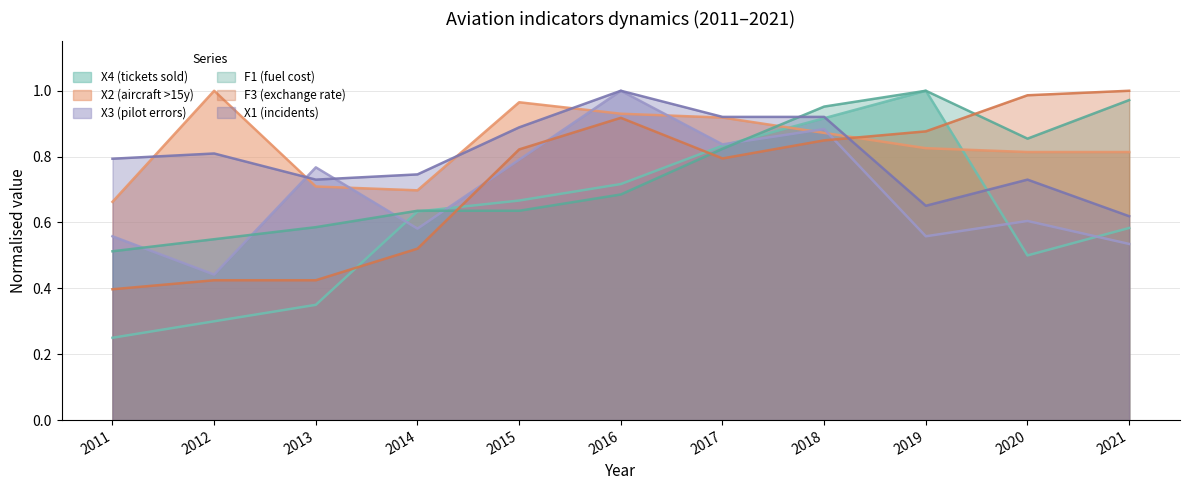

What are all the series names shown in the legend?

X4 (tickets sold), X2 (aircraft >15y), X3 (pilot errors), F1 (fuel cost), F3 (exchange rate), X1 (incidents)